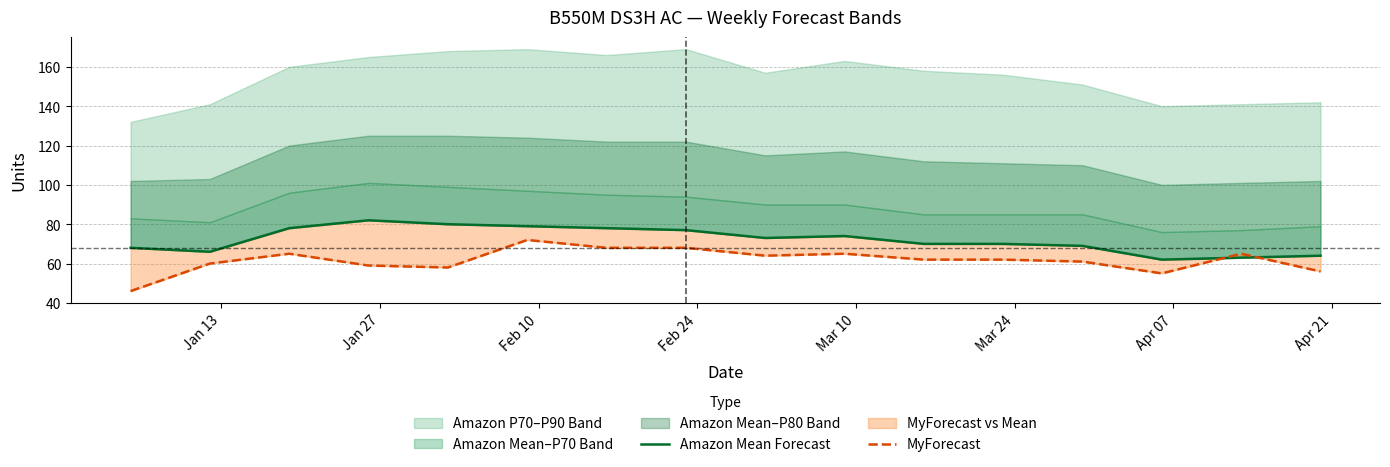

In Amazon Mean Forecast, how many points are higher than both neighbors (excluding endpoints)?

2